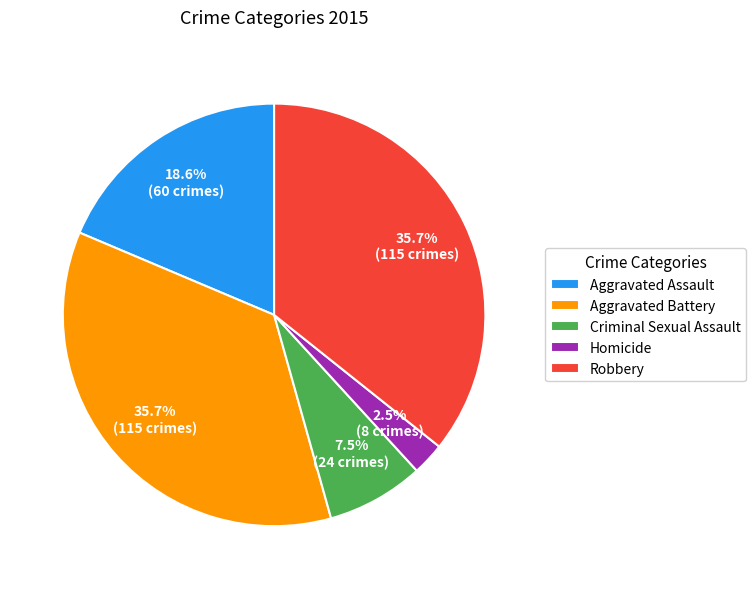

Between Aggravated Assault and Criminal Sexual Assault, which is larger?

Aggravated Assault